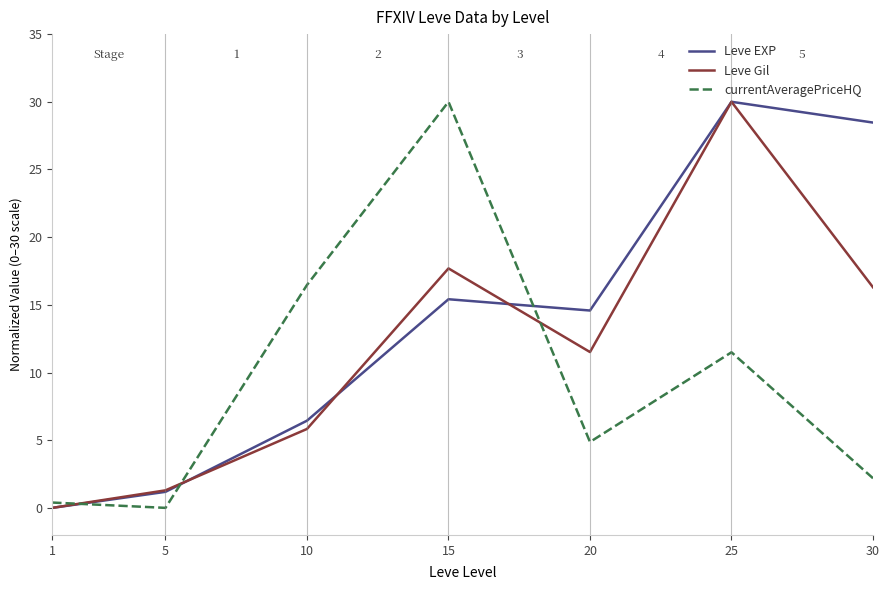

What is the highest value of the Leve Gil series?

30.0